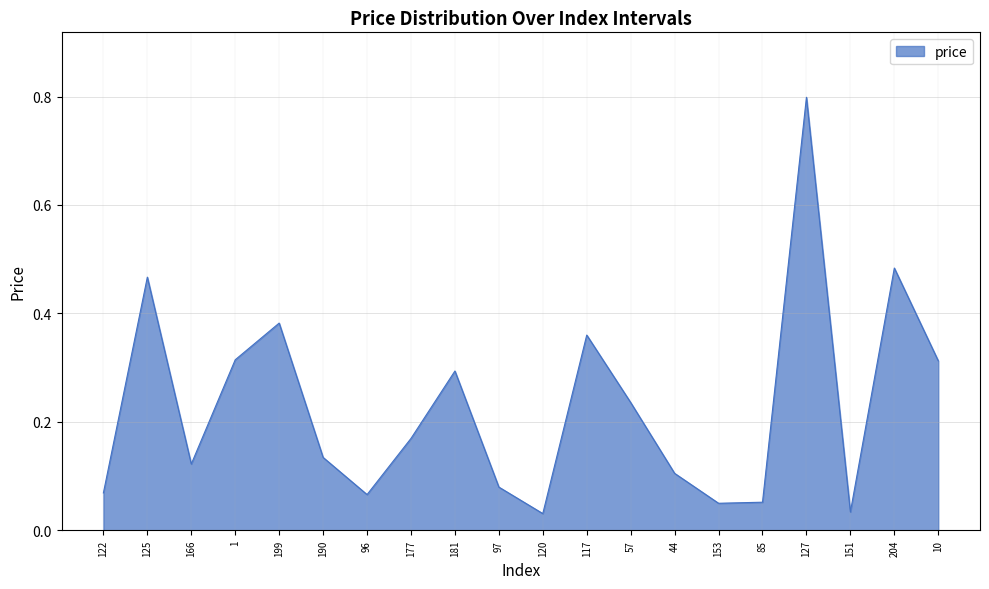

What is the change in value from 122 to 117?

+0.3